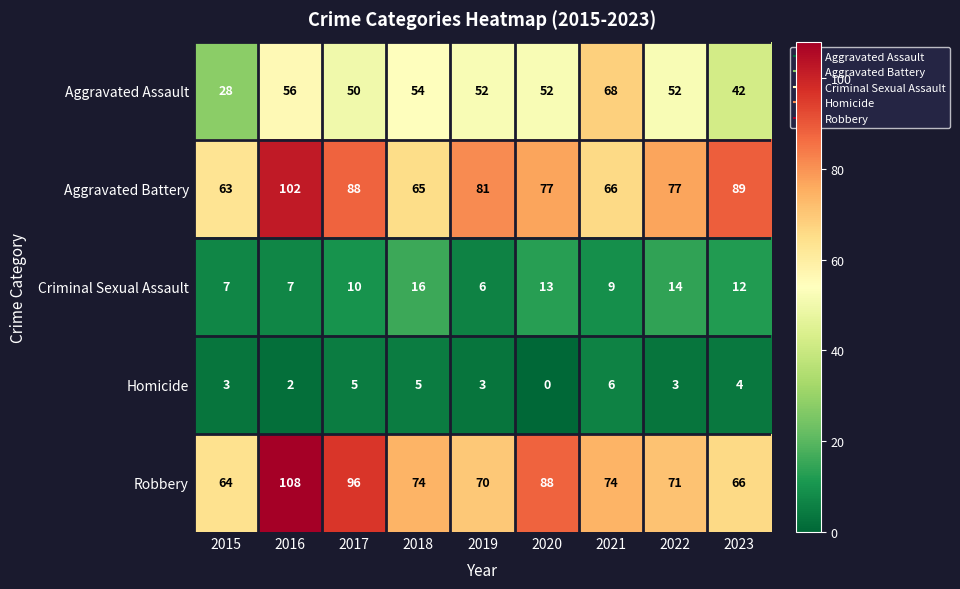

How many Homicide values are between 3 and 5?

6